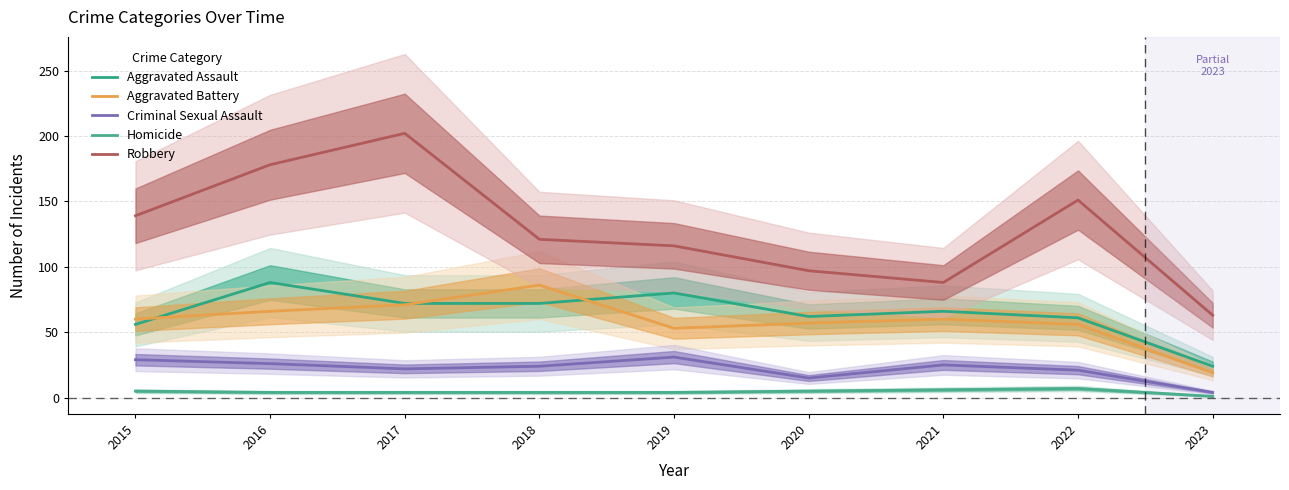

True or false: Aggravated Battery and Criminal Sexual Assault cross at least once.

False